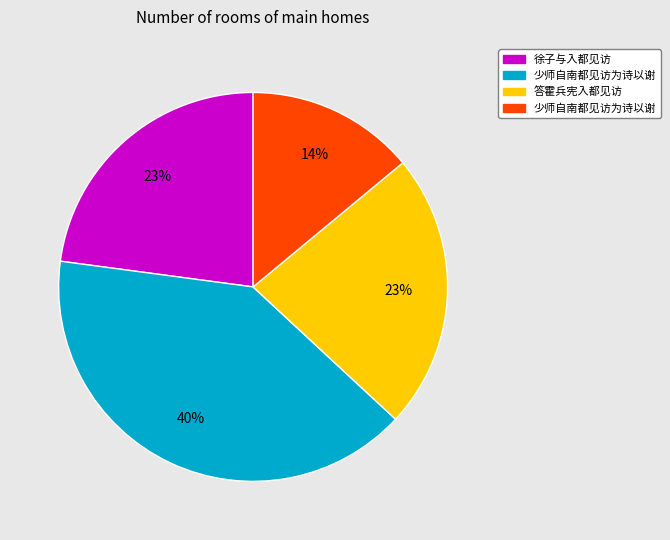

Does any single category account for the majority?

No